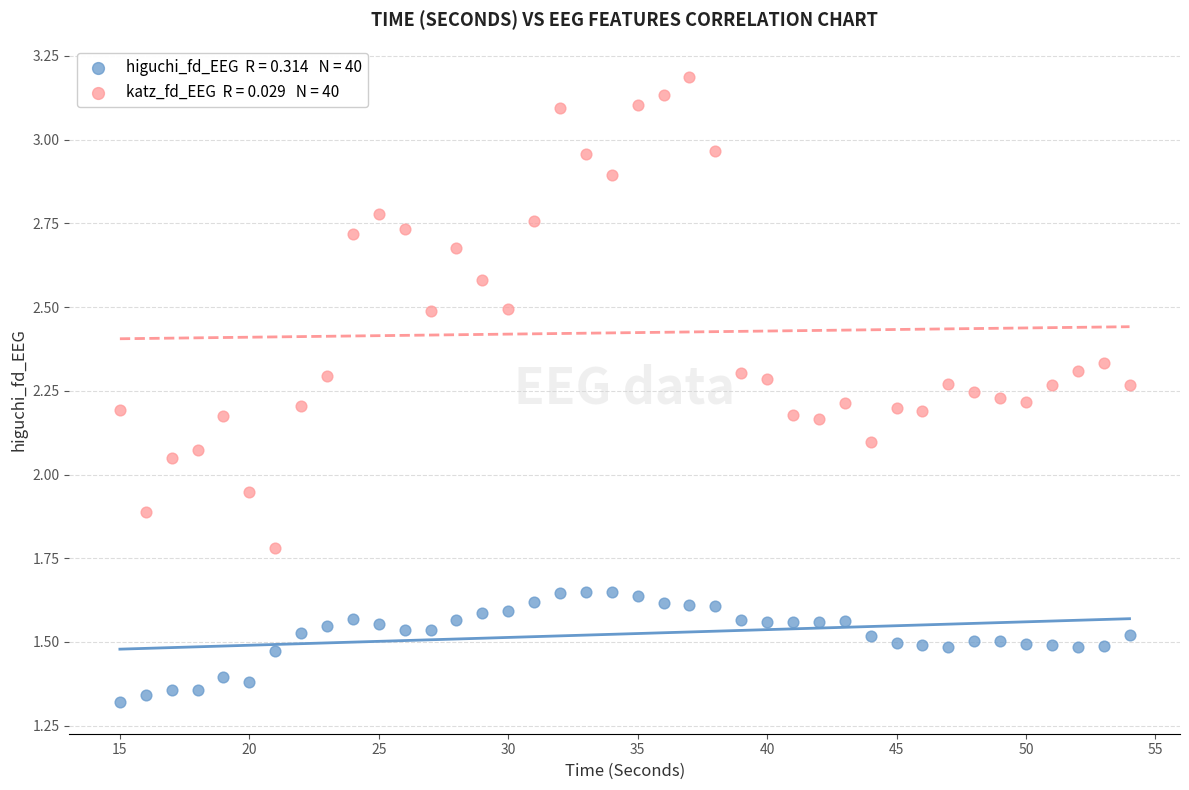

Across all data points, what is the range of X values (max minus min)?

39.0